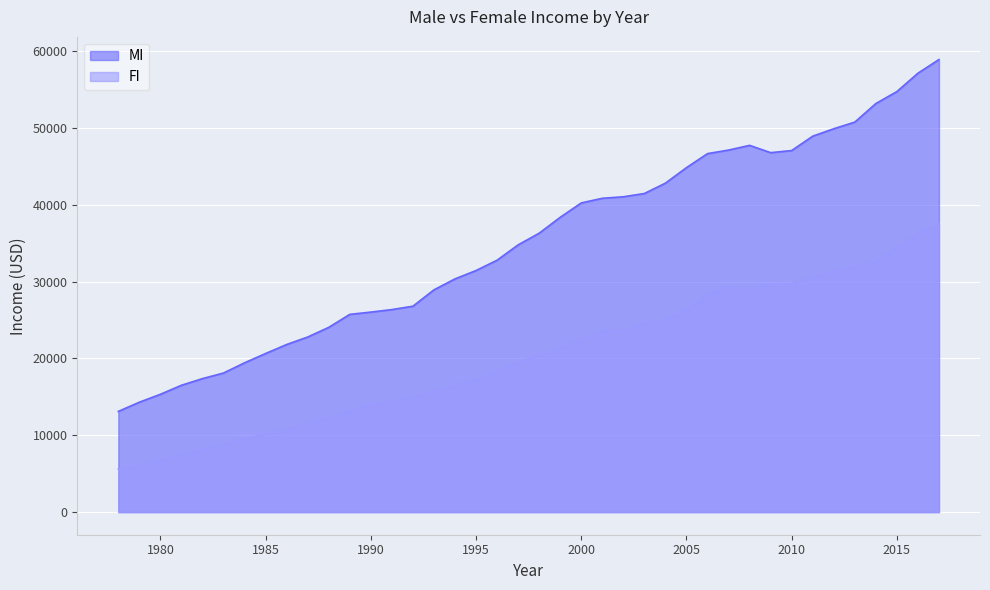

Reading left to right, what are all the values shown in this chart?

MI: 13113	14311	15340	16515	17381	18109	19438	20652	21822	22798	24054	25746	26041	26369	26810	28939	30367	31454	32800	34794	36315	38384	40254	40859	41057	41483	42831	44850	46677	47137	47751	46800	47077	48948	49915	50779	53196	54757	57147	58927
FI: 5599	6026	6772	7440	8195	8780	9584	10173	10741	11538	12311	13226	13913	14449	14922	15761	16478	17265	18369	19511	20462	21312	22428	23602	23619	24630	25027	26261	28416	29249	29087	29723	29745	30553	31368	31968	32588	34453	36157	37537